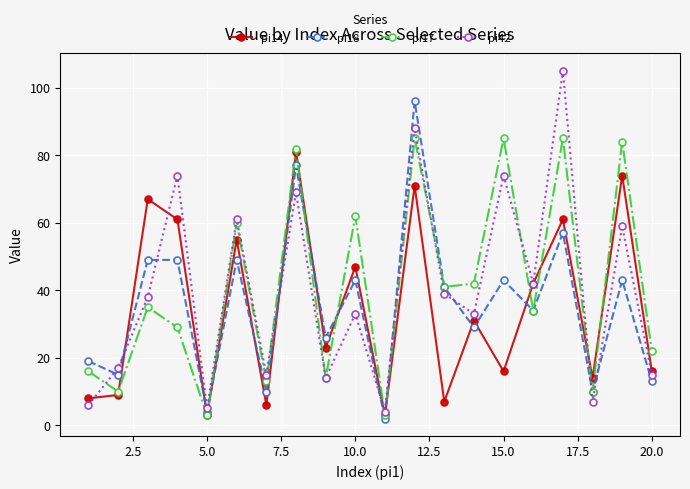

Which series has the largest range (max minus min)?

pi42